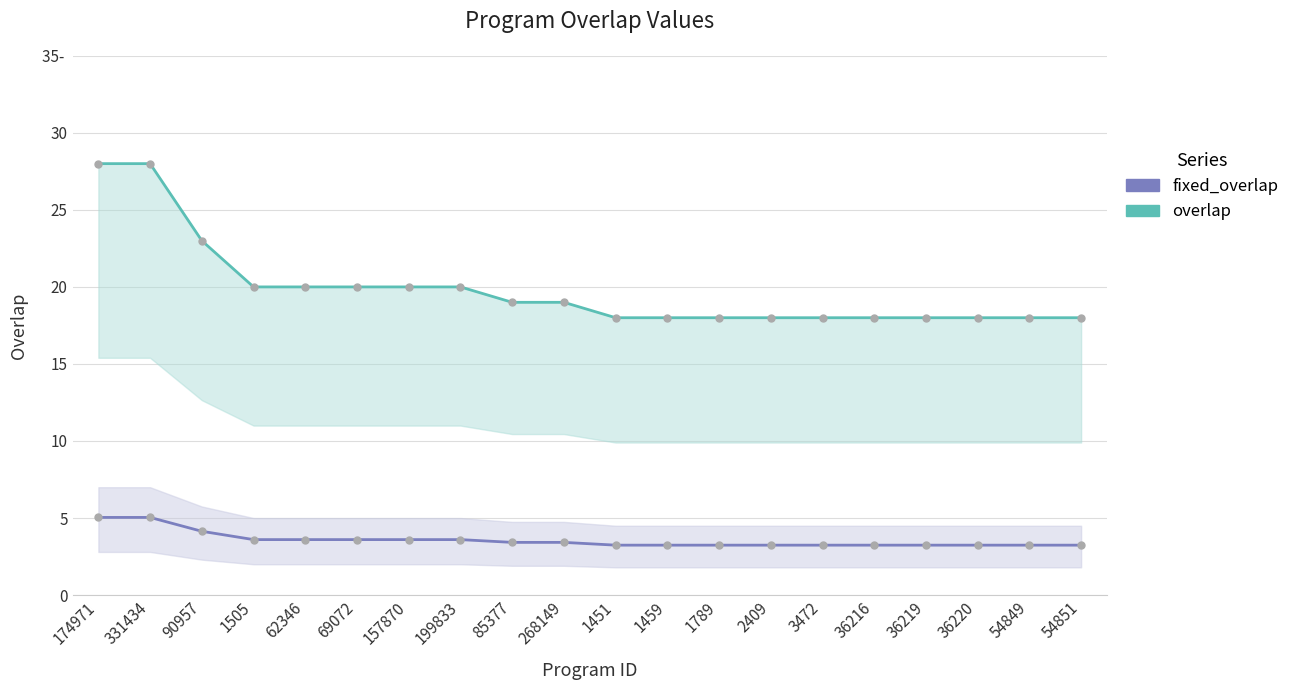

What is the sum of all overlap values?

397.0